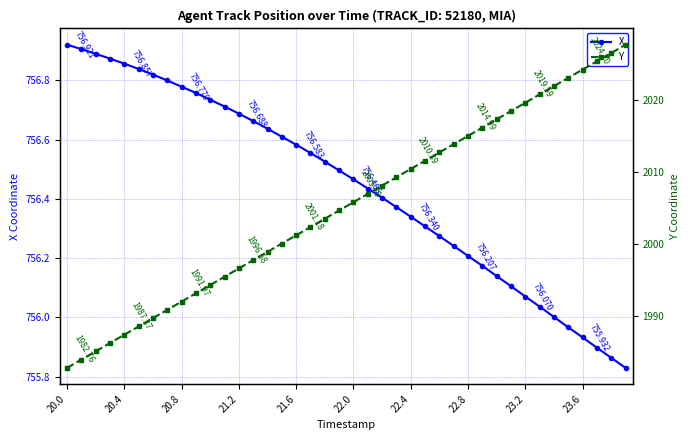

At which category does the chart reach its peak across all series?

39